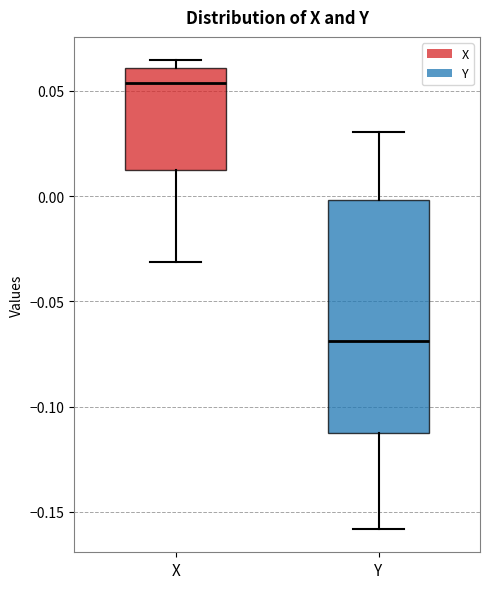

Reading left to right, transcribe this box plot: for each box, give where its median line is, the range the box spans, and where its two whiskers end, as read against the y-axis. The values are not printed on the chart, so give them approximately, as read against the axis.

X: median 0.055, box 0.010 to 0.060, whiskers -0.030 to 0.065
Y: median -0.070, box -0.115 to 0.000, whiskers -0.160 to 0.030